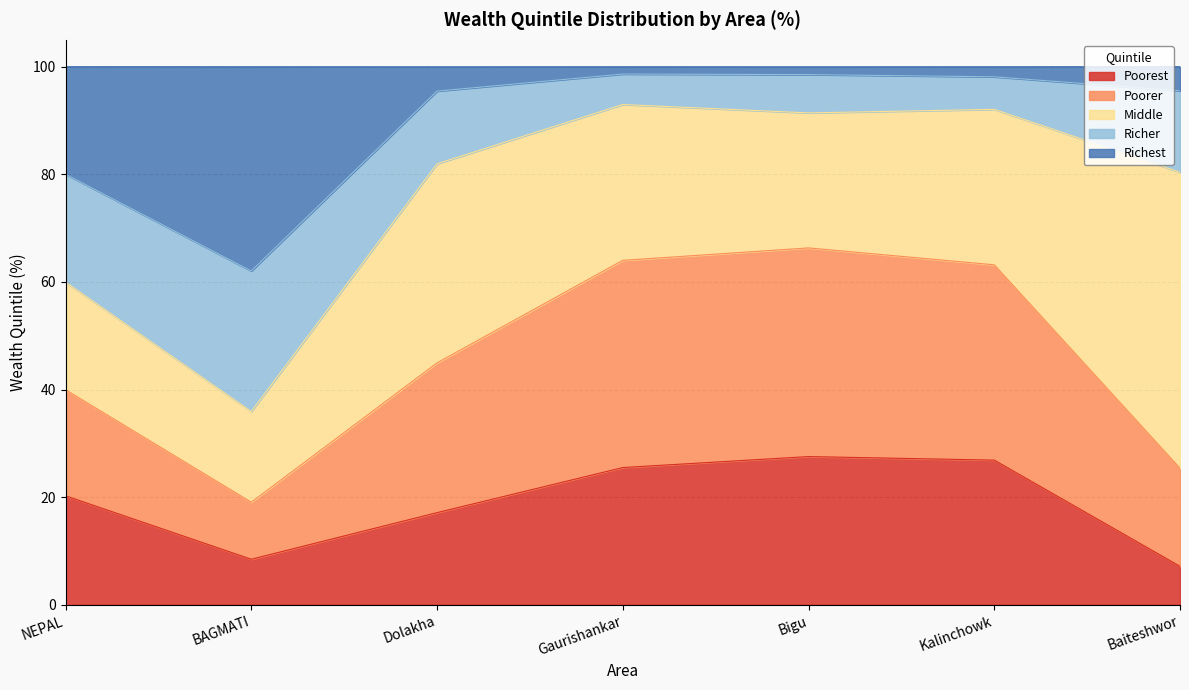

Does the chart display data point markers on the line(s)?

No